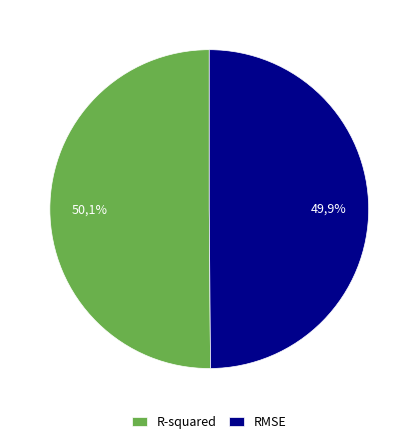

True or false: RMSE accounts for 41% of the total.

False